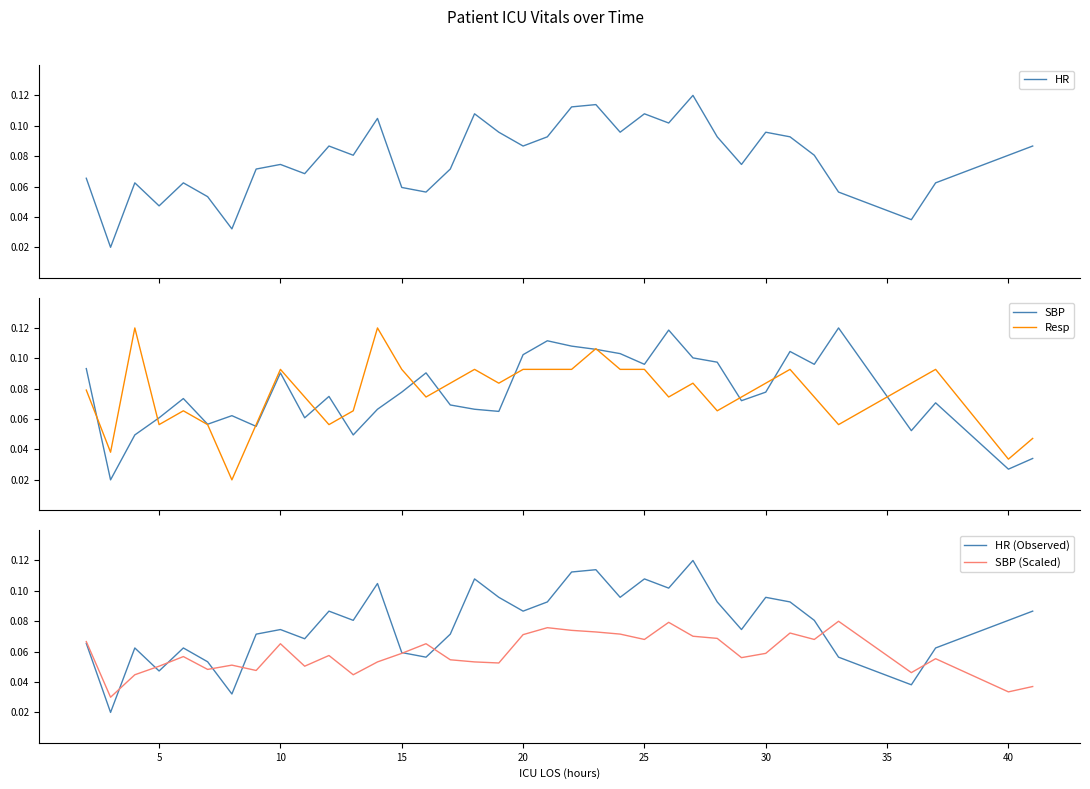

Does the chart have visible grid lines?

No